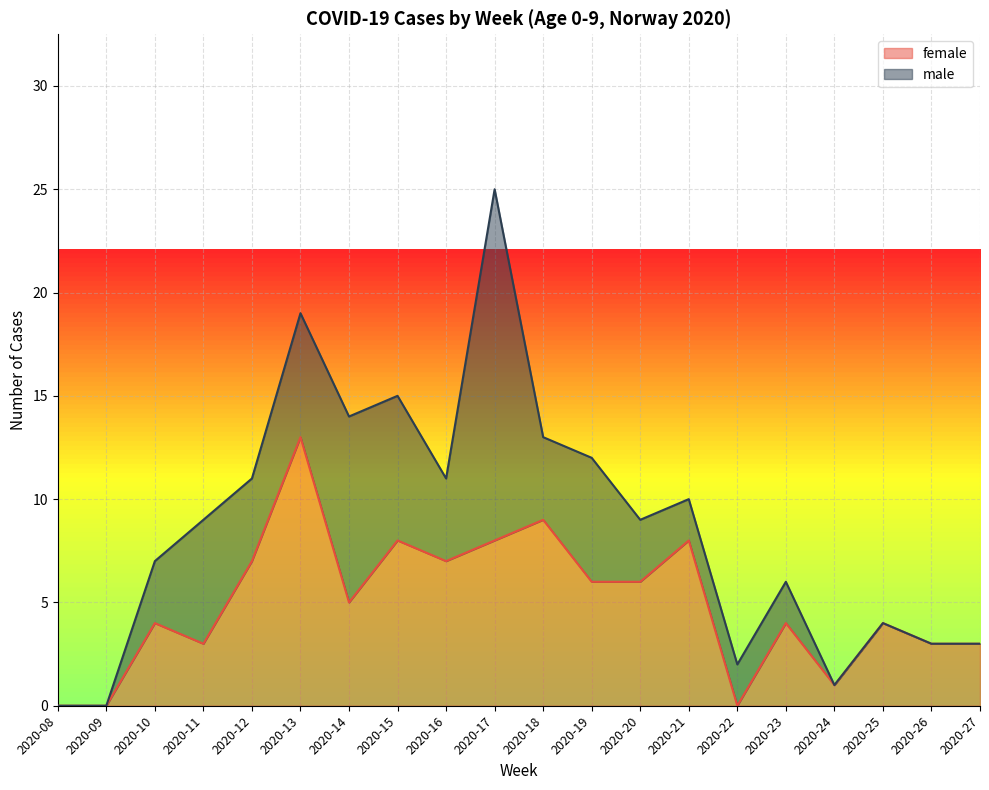

At which category does the data reach its first local valley?

2020-11